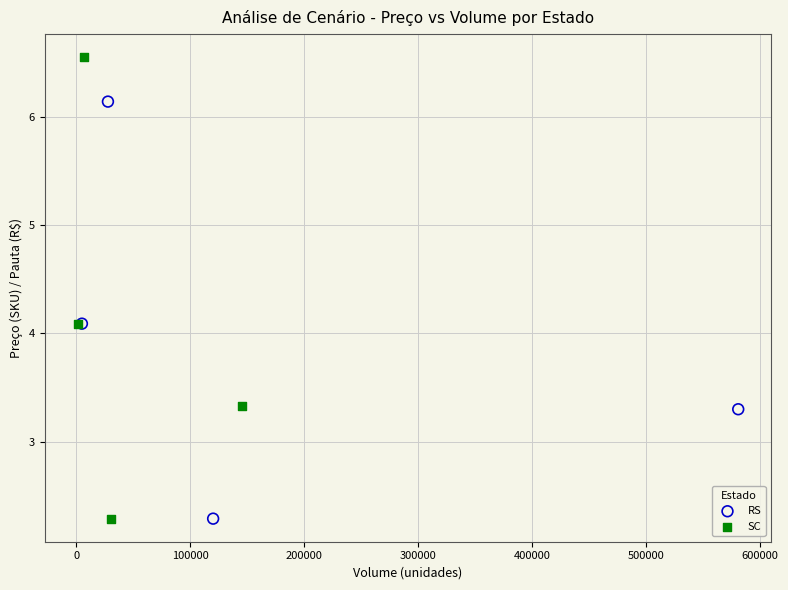

Which series contains the highest Y value?

SC